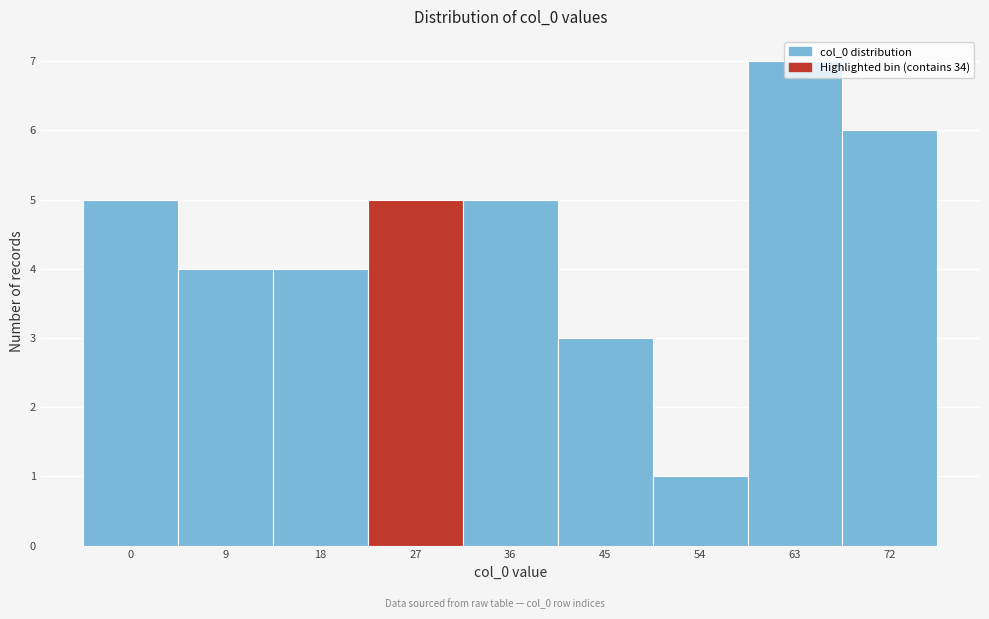

Is it true that the value at 72 is 6?

True